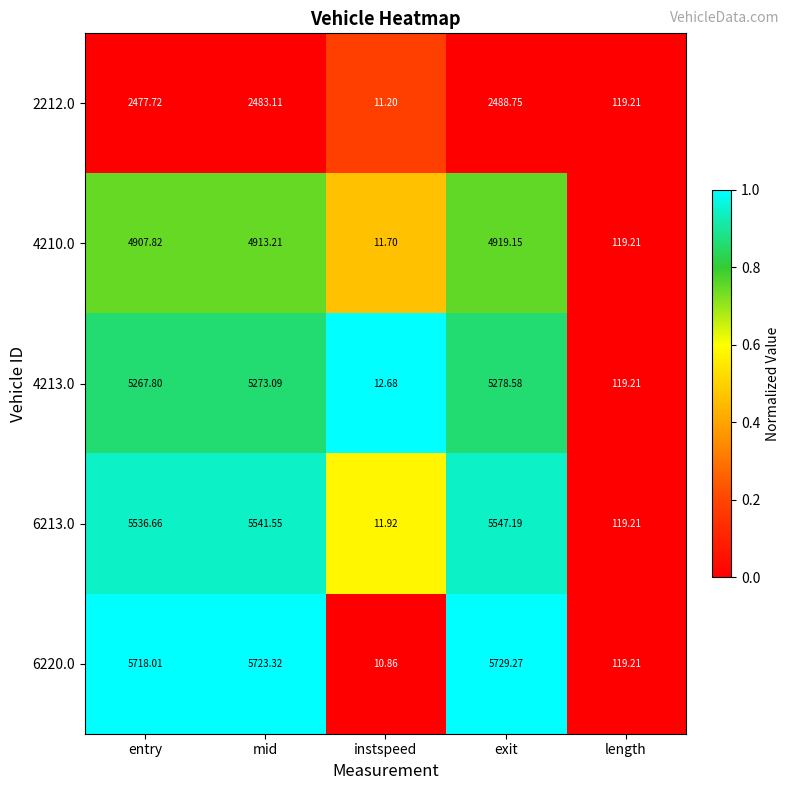

Rank the categories by 6220.0 value from highest to lowest.

exit, mid, entry, length, instspeed